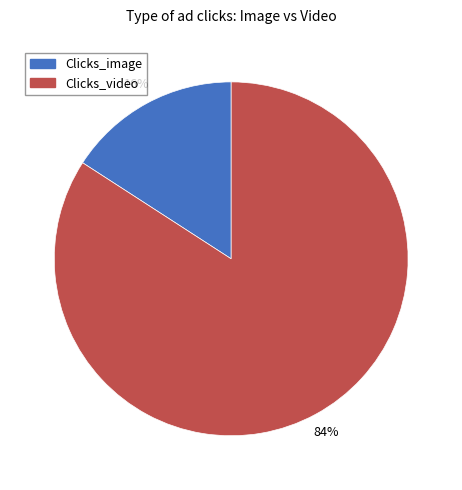

Is it true that Clicks_image is 27% of the pie?

False